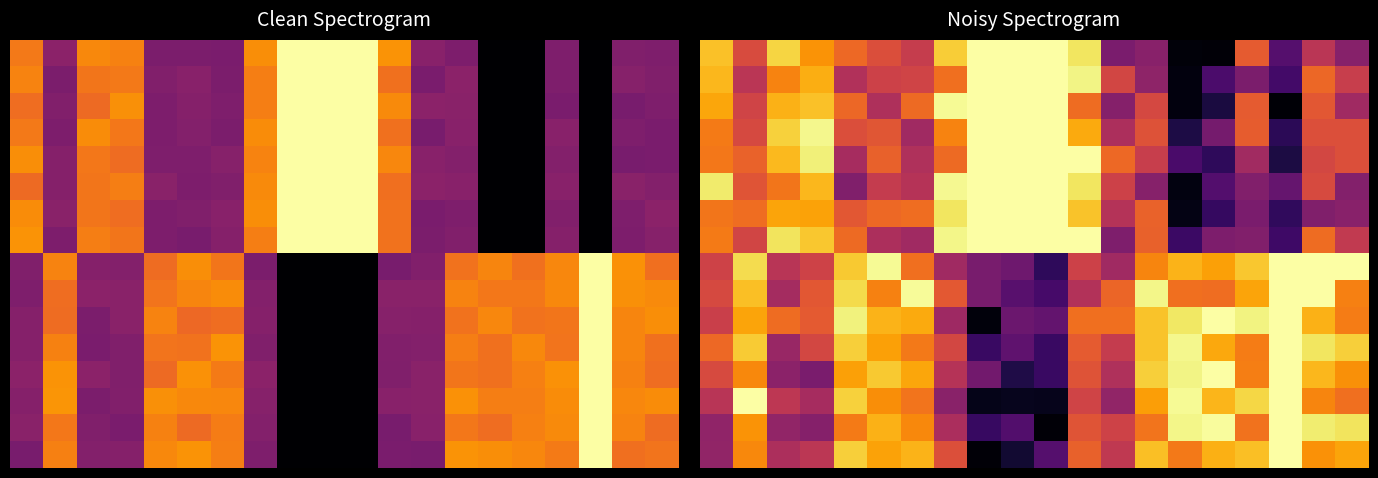

How many categories are shown in the chart?

20